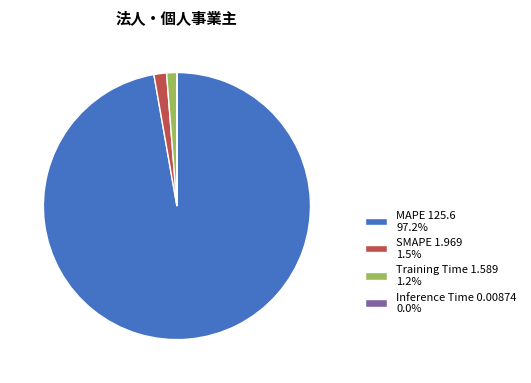

Combined, do SMAPE 1.969 1.5% and MAPE 125.6 97.2% account for over 50%?

Yes